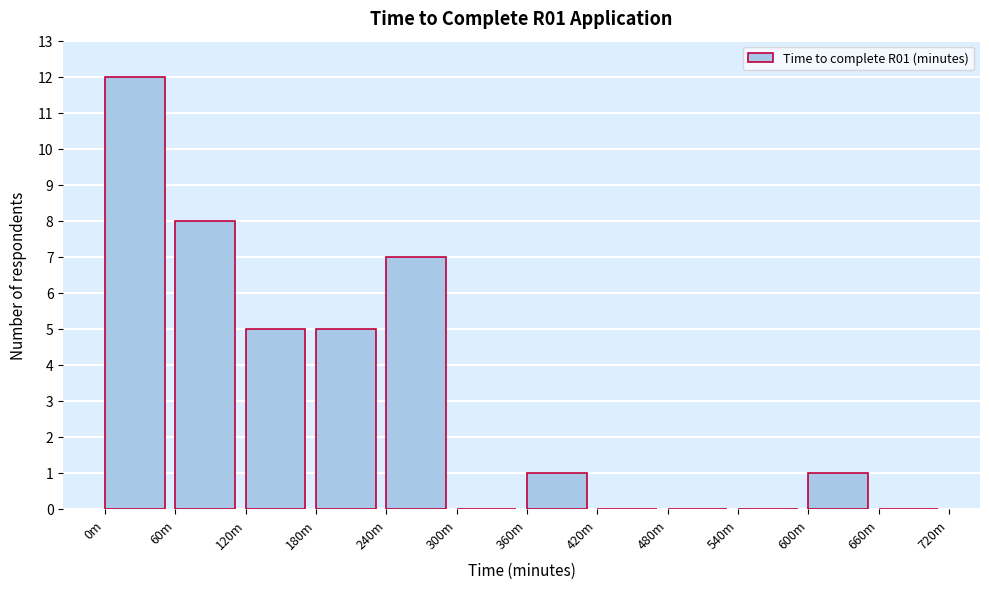

Reading left to right, extract all data points from this chart.

0m=12	60m=8	120m=5	180m=5	240m=7	300m=0	360m=1	420m=0	480m=0	540m=0	600m=1	660m=0